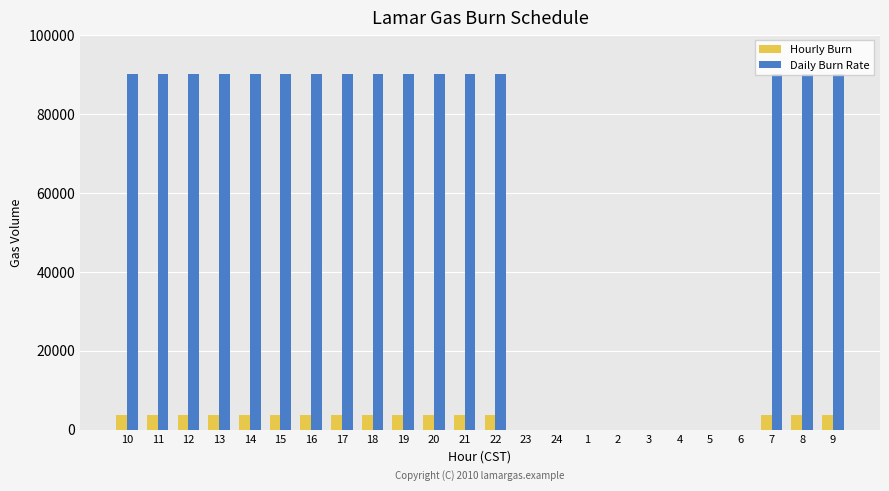

What is the greatest value displayed?

90000